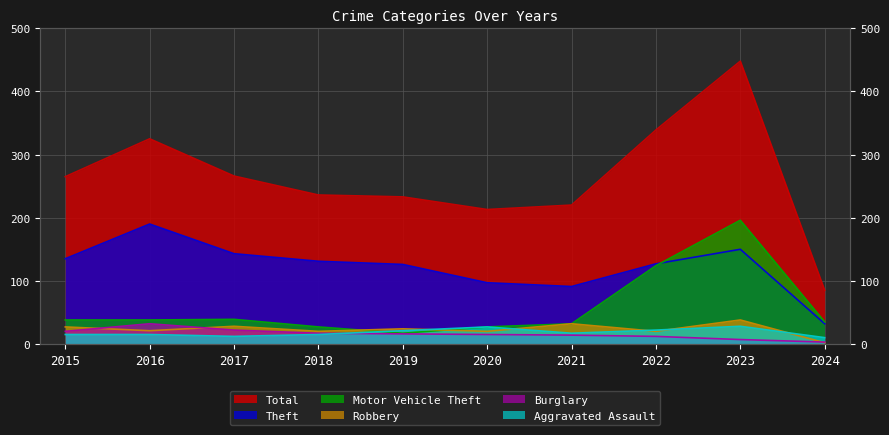

The value of Theft at 2021 is 29. True or false?

False